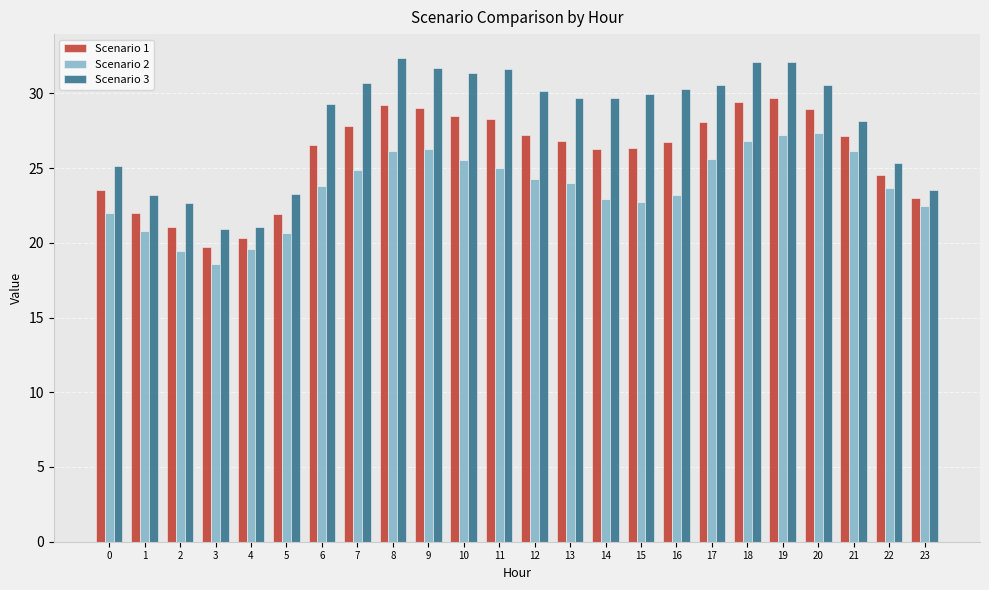

How many values in the Scenario 3 series are below 29?

9